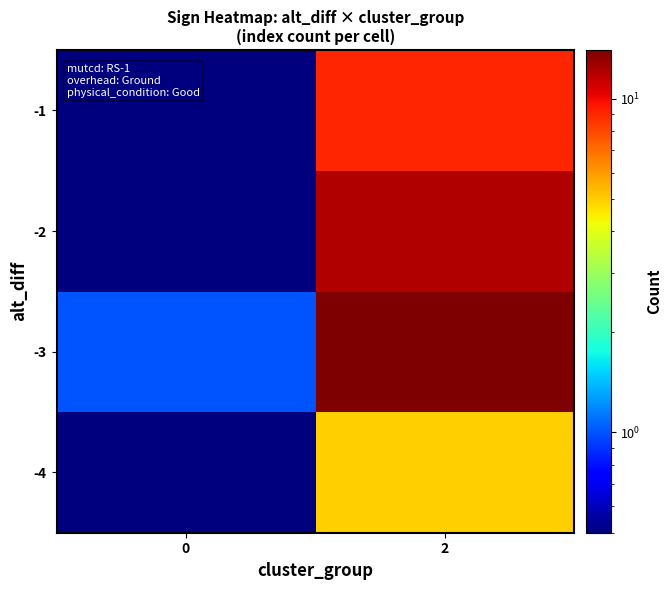

List the series in order of their overall mean, lowest first.

-4, -1, -2, -3